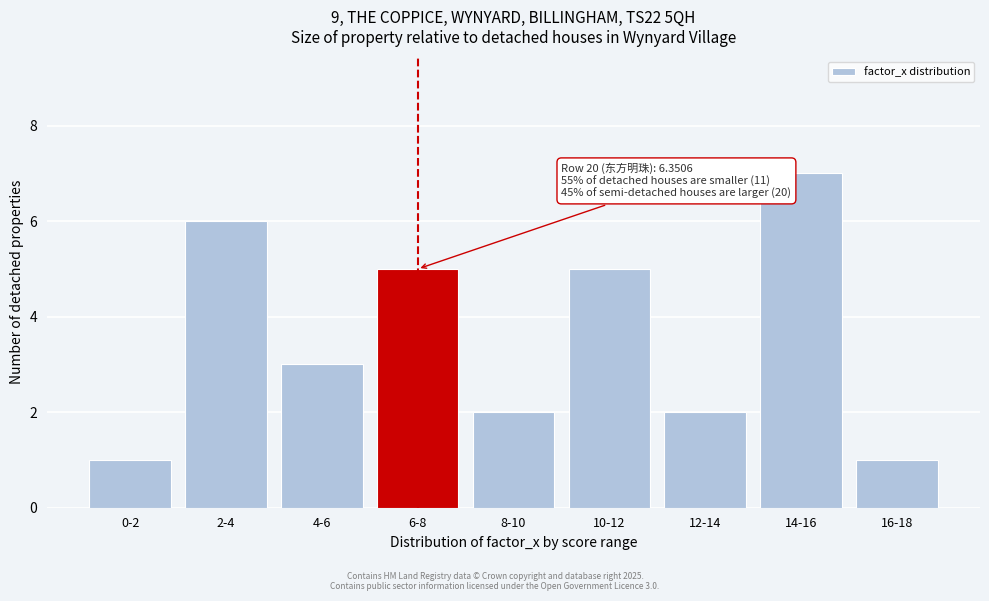

Reading left to right, what are all the values shown in this chart?

0-2=1	2-4=6	4-6=3	6-8=5	8-10=2	10-12=5	12-14=2	14-16=7	16-18=1